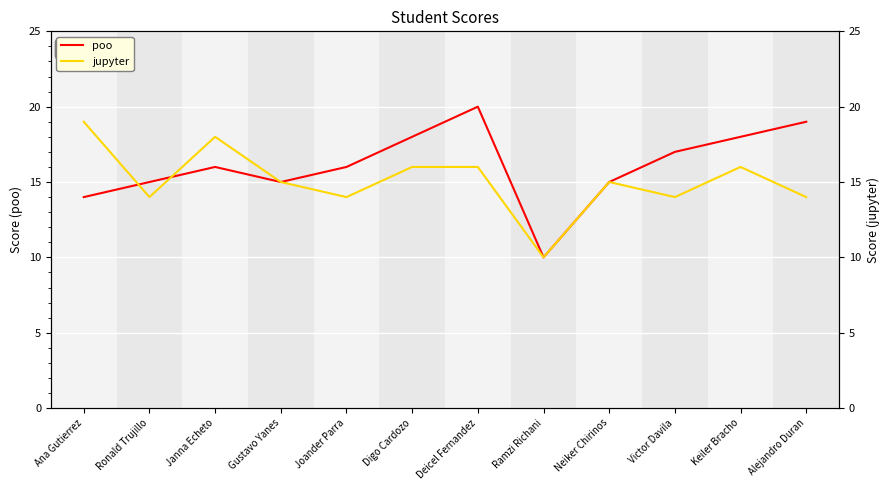

The value of poo at Alejandro Duran is 12. True or false?

False